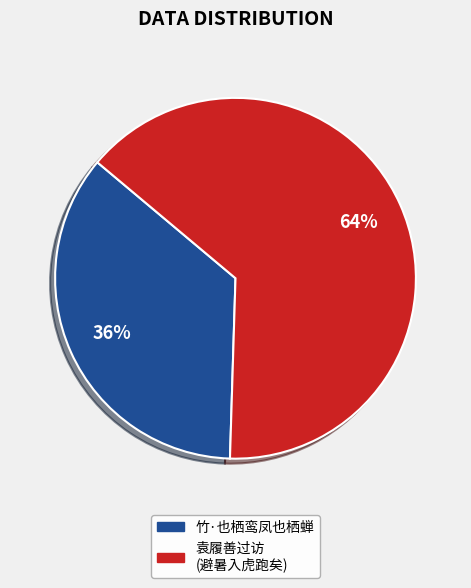

How many segments does this pie chart have?

2